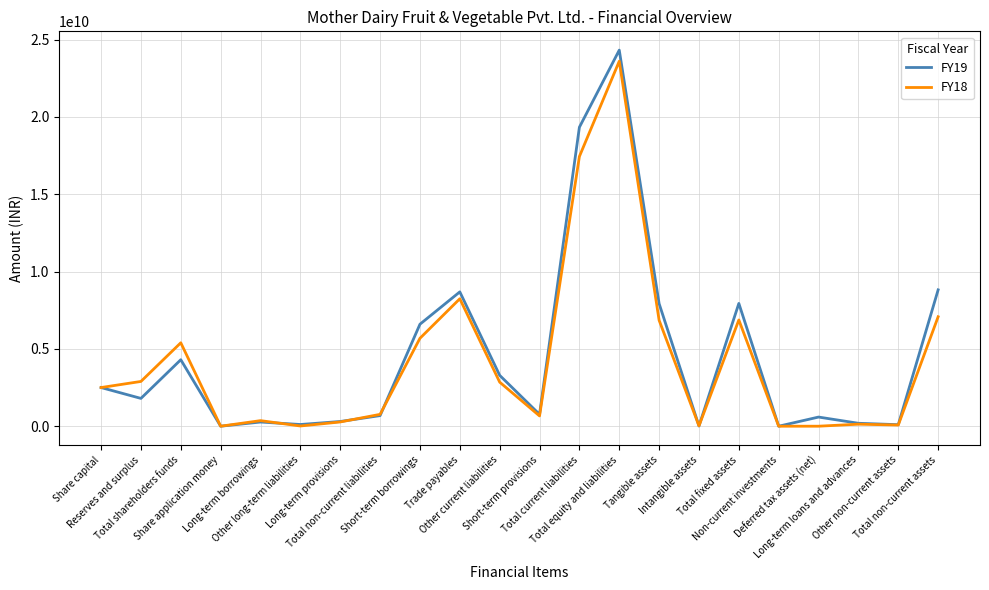

What is the maximum value shown in the chart?

24314800000